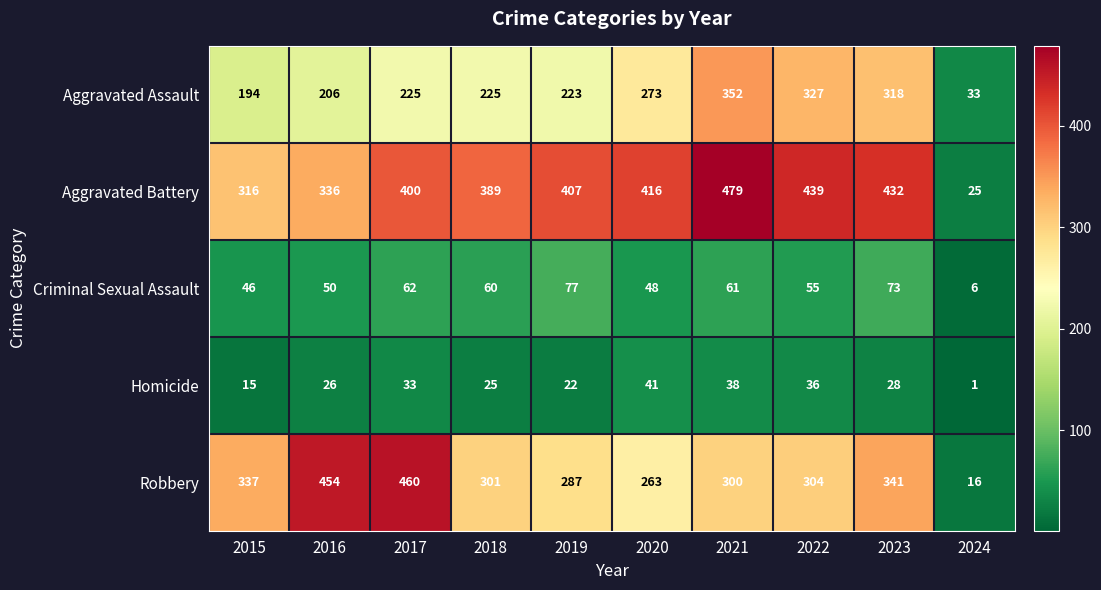

How many distinct data groups are displayed?

5